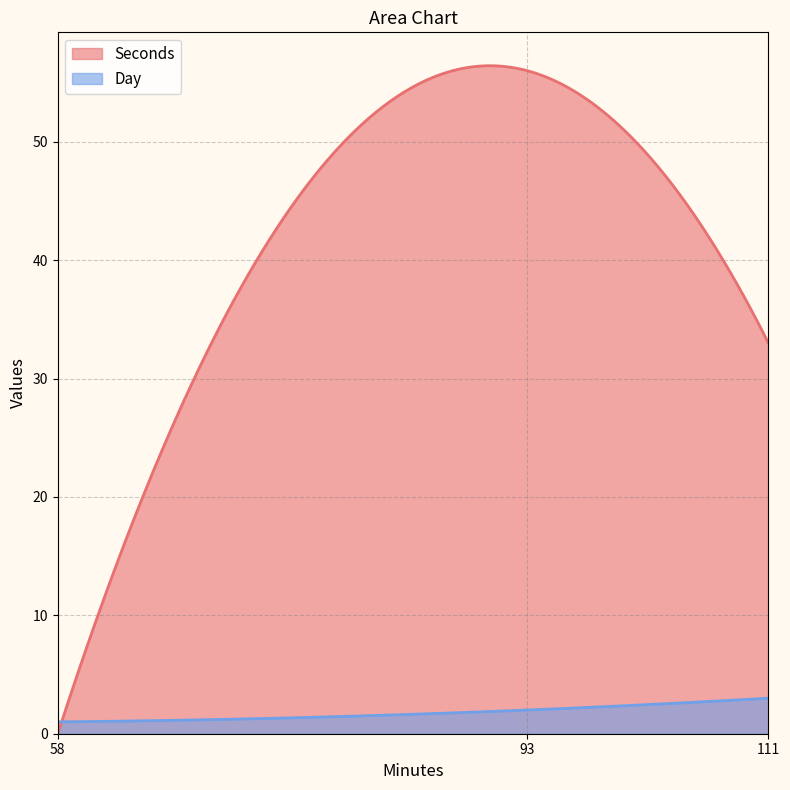

How many lines are shown in the chart?

2